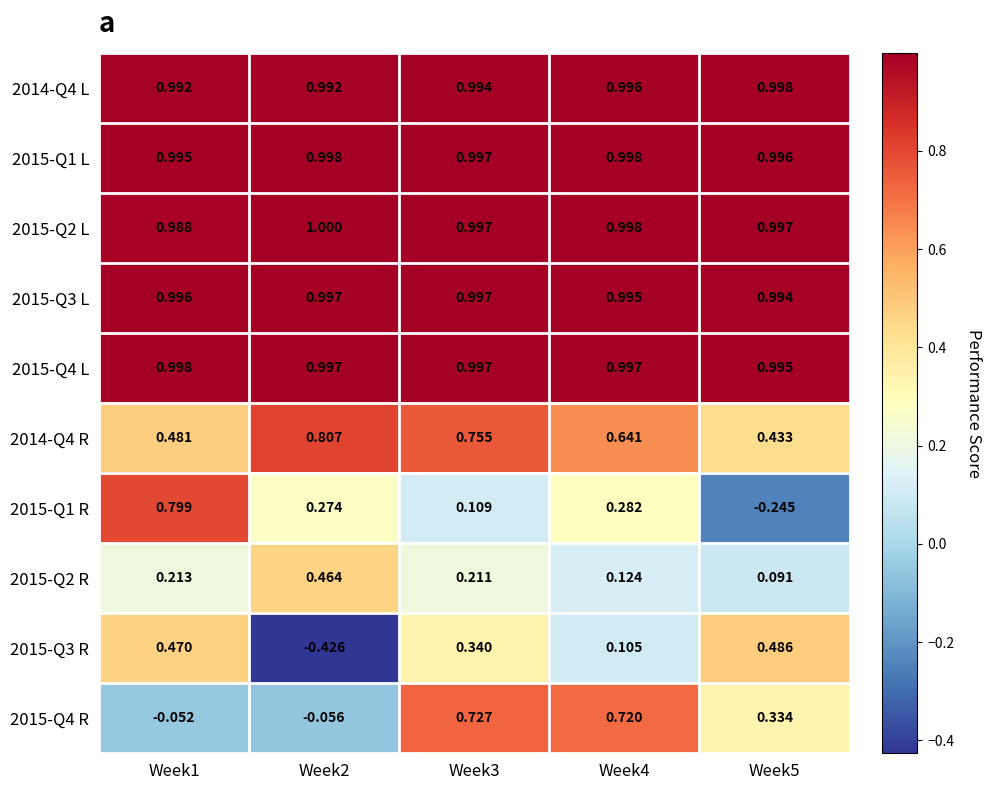

What is the difference between the highest and lowest values at Week5?

1.2